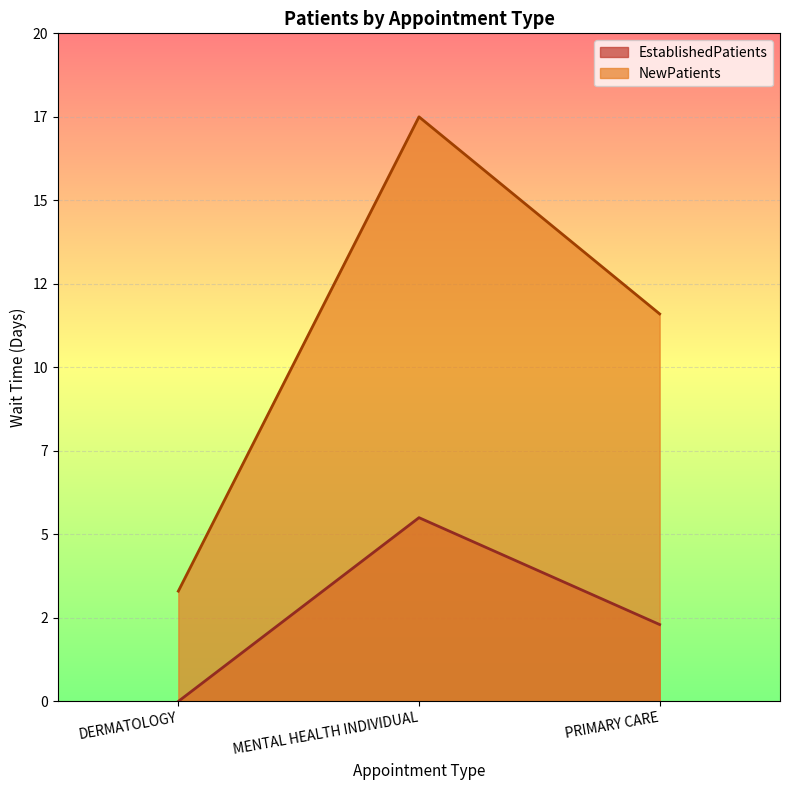

Where is NewPatients nearest to the value 10?

PRIMARY CARE